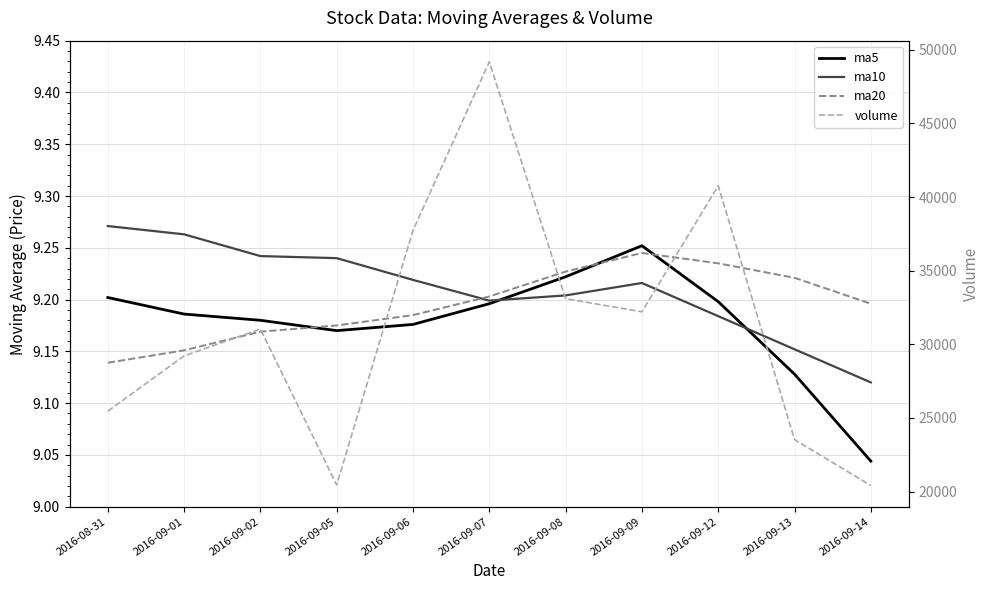

At which category does volume reach its first local valley?

2016-09-05